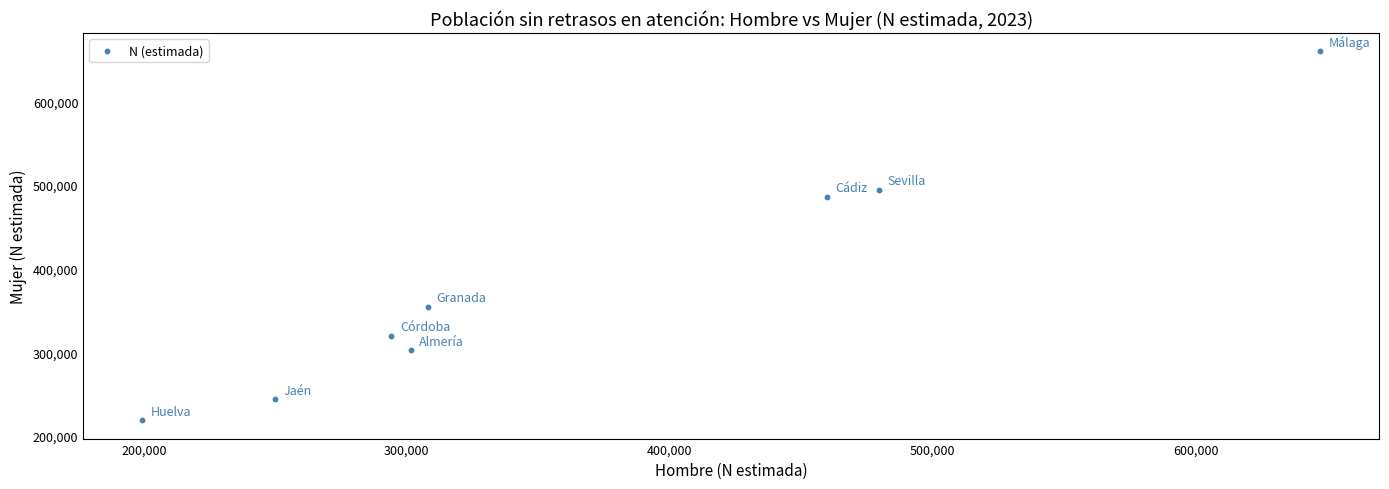

What Y value in the scatter plot is closest to 439395?

485727